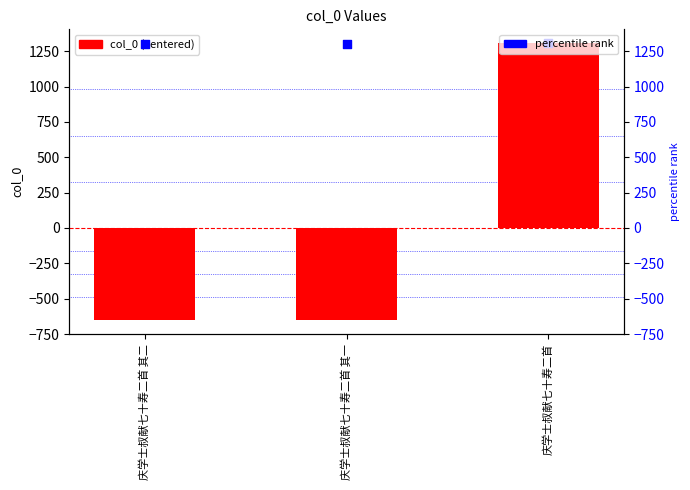

At which category is the sum across all series the highest?

庆学士叔献七十寿二首